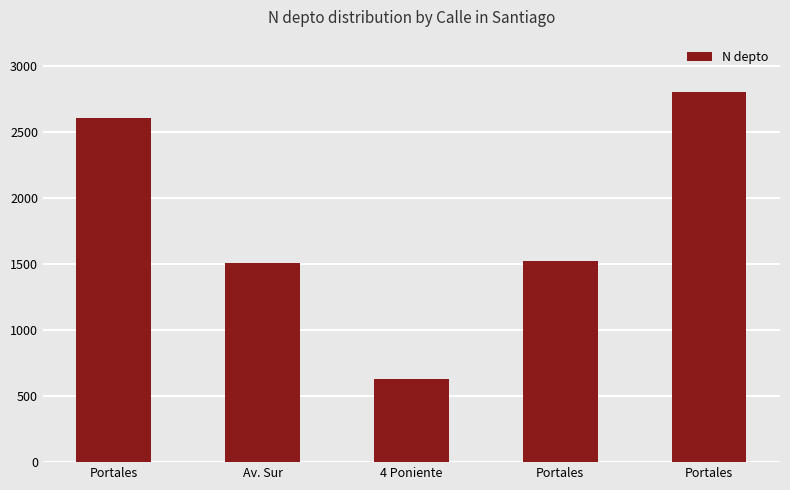

How many bars are there in total?

5